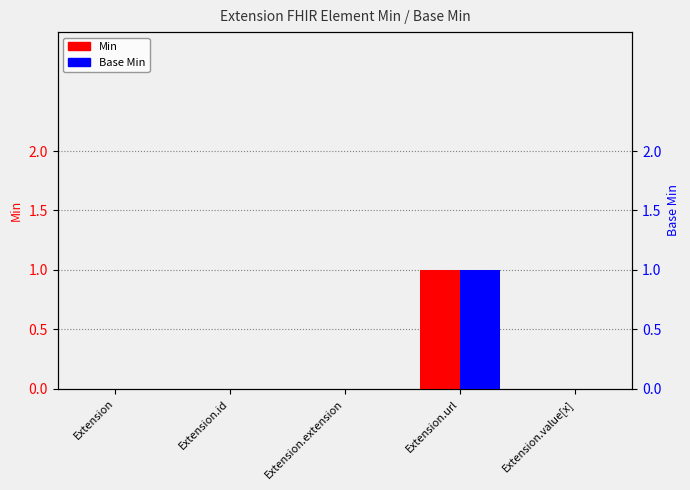

At Extension.id, list the series in order from smallest to largest.

Min, Base Min